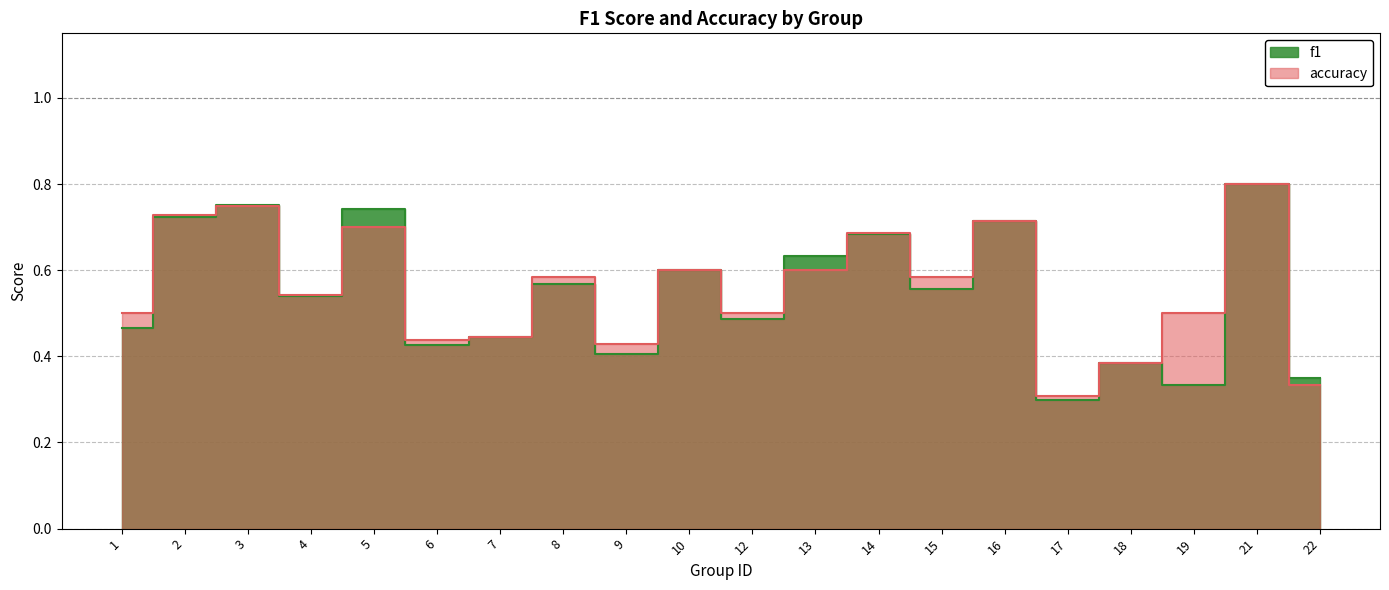

How many series are shown in this chart?

2